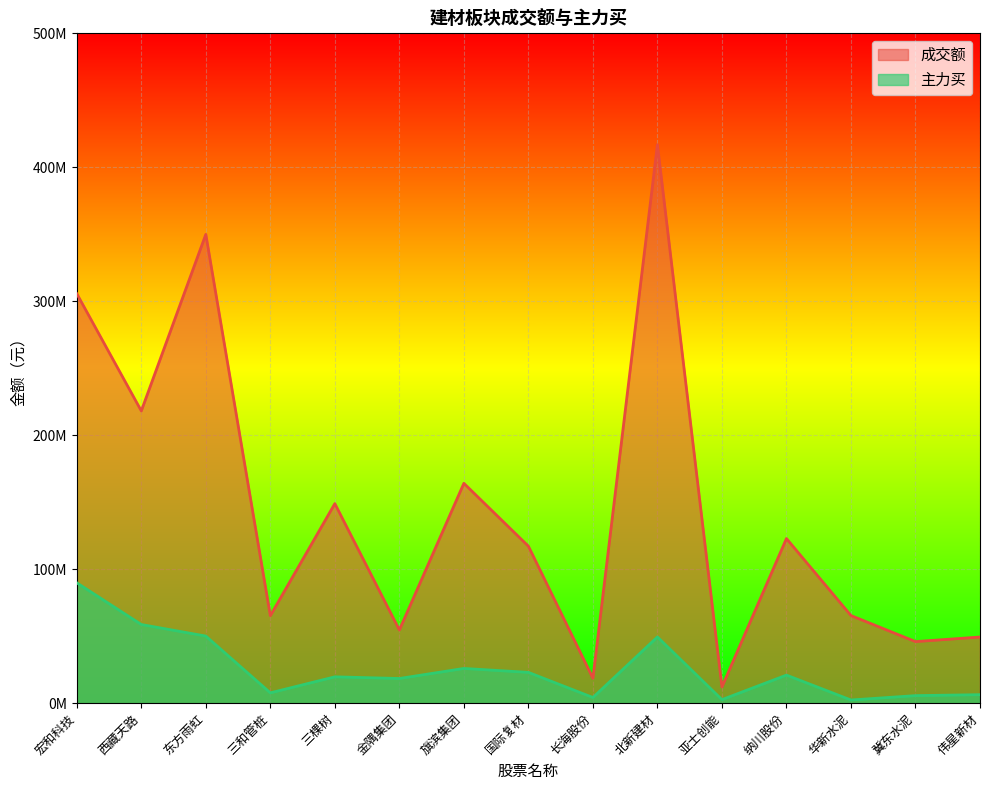

At which label does 主力买 reach its peak?

宏和科技